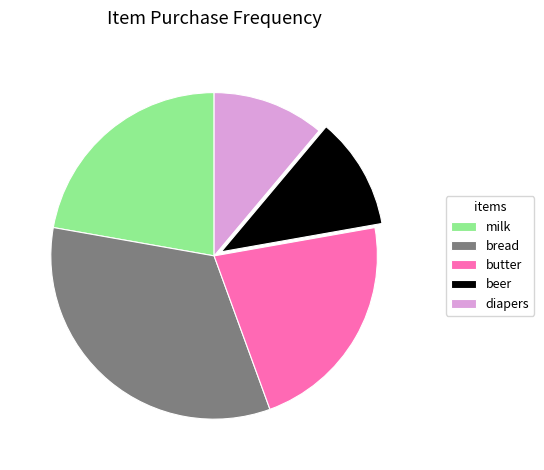

What is the ratio of the value at butter to the value at beer?

2.0